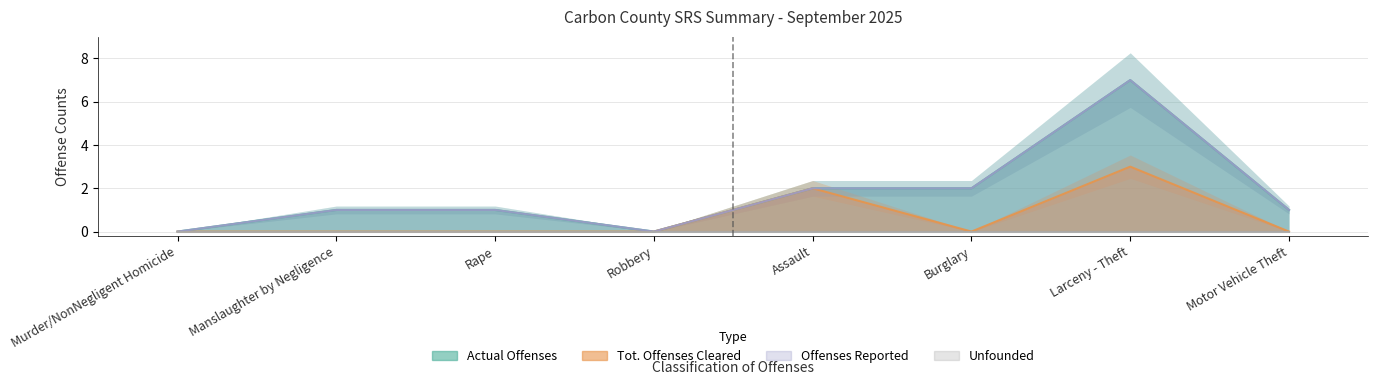

How many values in the Offenses Reported series exceed 1?

3